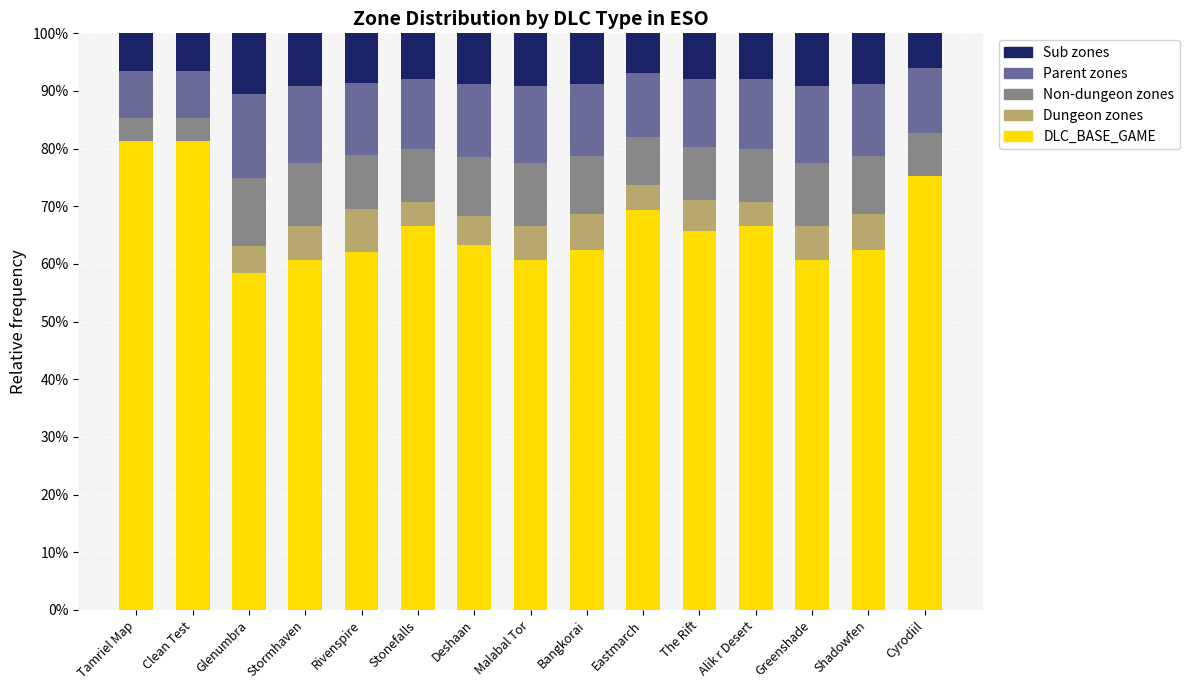

What are all the series names shown in the legend?

Sub zones, Parent zones, Non-dungeon zones, Dungeon zones, DLC_BASE_GAME